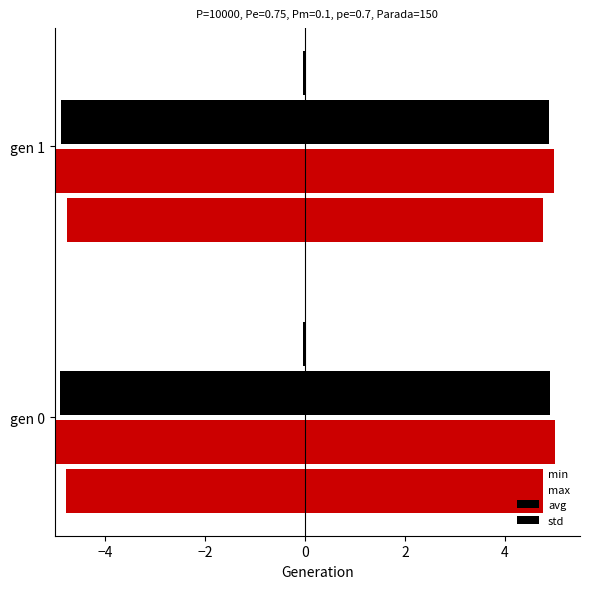

What are all the series names shown in the legend?

min, max, avg, std